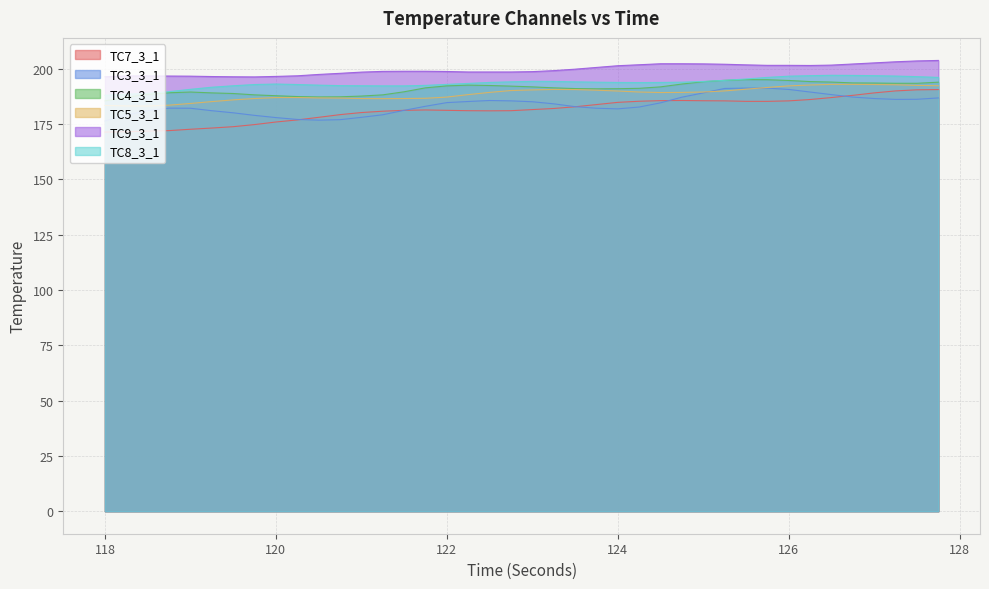

Reading right to left, what are all the values shown in this chart?

TC7_3_1: 127.75=190.6	127.5=190.4	127.25=189.9	127.0=189.1	126.75=187.9	126.5=186.9	126.25=186.1	126.0=185.4	125.75=185.2	125.5=185.2	125.25=185.4	125.0=185.5	124.75=185.6	124.5=185.6	124.25=185.3	124.0=184.8	123.75=183.8	123.5=182.8	123.25=182.0	123.0=181.5	122.75=181.0	122.5=180.9	122.25=181.0	122.0=181.2	121.75=181.3	121.5=181.2	121.25=180.8	121.0=180.2	120.75=179.2	120.5=178.0	120.25=176.8	120.0=175.9	119.75=174.7	119.5=173.8	119.25=173.2	119.0=172.6	118.75=172.0	118.5=171.8	118.25=171.5	118.0=171.3
TC3_3_1: 127.75=186.8	127.5=186.2	127.25=186.1	127.0=186.5	126.75=187.2	126.5=188.3	126.25=189.4	126.0=190.6	125.75=191.2	125.5=191.2	125.25=191.1	125.0=189.1	124.75=187.1	124.5=184.6	124.25=182.7	124.0=181.8	123.75=182.1	123.5=182.8	123.25=184.1	123.0=185.1	122.75=185.4	122.5=185.6	122.25=185.2	122.0=184.7	121.75=183.0	121.5=181.2	121.25=179.2	121.0=178.0	120.75=176.9	120.5=176.7	120.25=177.1	120.0=177.9	119.75=178.9	119.5=180.1	119.25=181.0	119.0=182.1	118.75=182.2	118.5=181.1	118.25=179.0	118.0=176.3
TC4_3_1: 127.75=193.9	127.5=193.4	127.25=193.4	127.0=193.5	126.75=193.6	126.5=193.9	126.25=194.2	126.0=194.7	125.75=195.0	125.5=195.1	125.25=194.7	125.0=194.1	124.75=193.1	124.5=191.8	124.25=191.1	124.0=190.9	123.75=190.9	123.5=191.0	123.25=191.3	123.0=191.8	122.75=192.1	122.5=192.4	122.25=192.6	122.0=192.2	121.75=191.3	121.5=189.6	121.25=188.2	121.0=187.6	120.75=187.3	120.5=187.2	120.25=187.4	120.0=187.8	119.75=188.2	119.5=188.8	119.25=189.1	119.0=189.4	118.75=189.1	118.5=188.4	118.25=187.1	118.0=185.4
TC5_3_1: 127.75=192.3	127.5=192.4	127.25=192.7	127.0=192.8	126.75=192.9	126.5=192.9	126.25=192.6	126.0=192.2	125.75=191.5	125.5=190.7	125.25=189.9	125.0=189.4	124.75=189.3	124.5=189.2	124.25=189.4	124.0=189.9	123.75=190.3	123.5=190.6	123.25=190.6	123.0=190.4	122.75=190.1	122.5=189.3	122.25=188.3	122.0=187.2	121.75=186.6	121.5=186.5	121.25=186.4	121.0=186.5	120.75=186.7	120.5=186.8	120.25=186.9	120.0=186.9	119.75=186.5	119.5=185.9	119.25=185.1	119.0=184.3	118.75=183.5	118.5=183.1	118.25=183.2	118.0=183.4
TC9_3_1: 127.75=203.7	127.5=203.5	127.25=203.1	127.0=202.6	126.75=202.1	126.5=201.6	126.25=201.4	126.0=201.5	125.75=201.5	125.5=201.7	125.25=202.0	125.0=202.2	124.75=202.2	124.5=202.2	124.25=201.8	124.0=201.3	123.75=200.6	123.5=199.8	123.25=199.1	123.0=198.7	122.75=198.5	122.5=198.5	122.25=198.5	122.0=198.7	121.75=198.8	121.5=198.8	121.25=198.8	121.0=198.4	120.75=197.9	120.5=197.4	120.25=196.8	120.0=196.5	119.75=196.3	119.5=196.3	119.25=196.4	119.0=196.6	118.75=196.7	118.5=196.7	118.25=196.7	118.0=196.3
TC8_3_1: 127.75=196.1	127.5=196.4	127.25=196.7	127.0=196.8	126.75=196.9	126.5=197.0	126.25=196.8	126.0=196.6	125.75=196.1	125.5=195.3	125.25=194.7	125.0=194.2	124.75=193.9	124.5=193.8	124.25=193.7	124.0=193.8	123.75=193.9	123.5=194.1	123.25=194.2	123.0=194.3	122.75=194.1	122.5=193.8	122.25=193.3	122.0=192.9	121.75=192.4	121.5=192.2	121.25=192.2	121.0=192.3	120.75=192.3	120.5=192.6	120.25=192.8	120.0=193.1	119.75=192.8	119.5=192.3	119.25=191.6	119.0=190.7	118.75=189.6	118.5=188.8	118.25=188.4	118.0=187.9